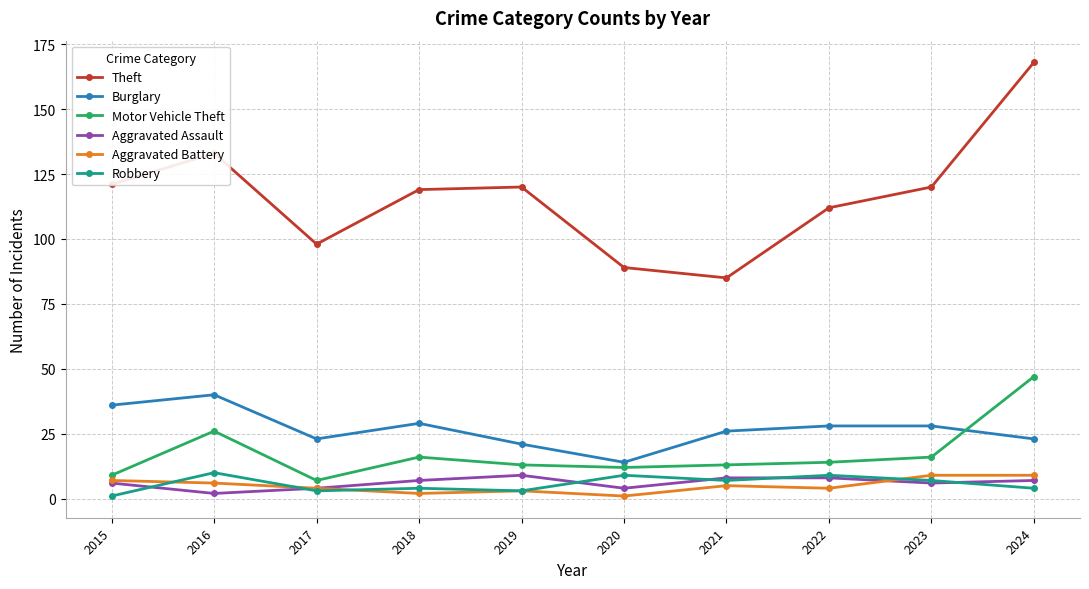

True or false: Burglary and Theft cross at least once.

False